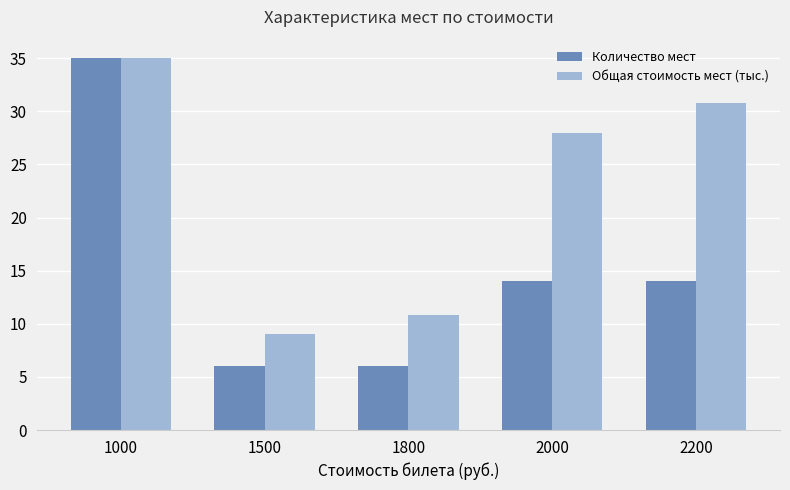

What is the average value of the Количество мест series?

15.0